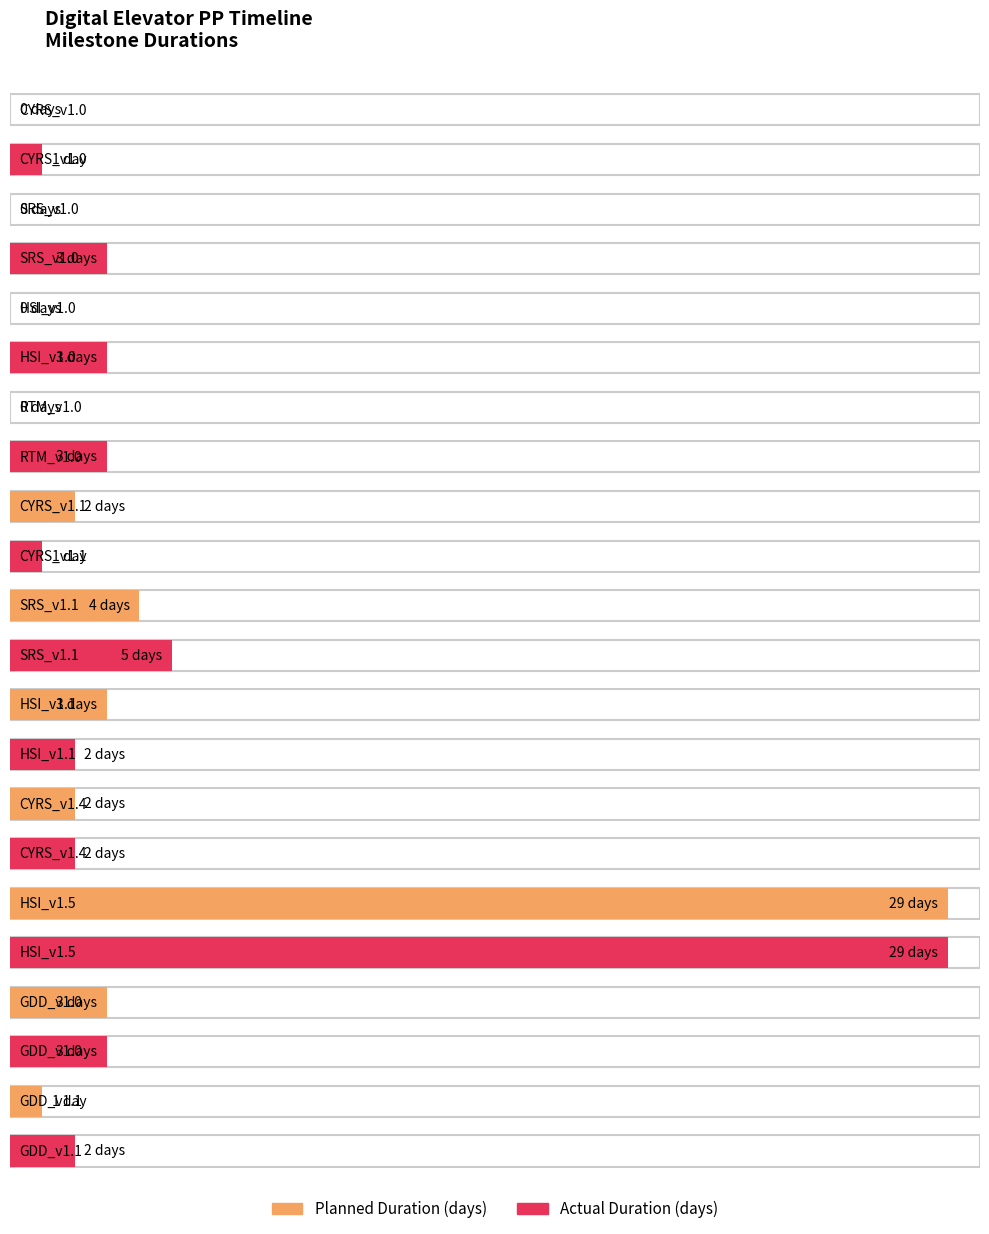

Is it true that Actual Duration (days) equals 2 at CYRS_v1.4?

True